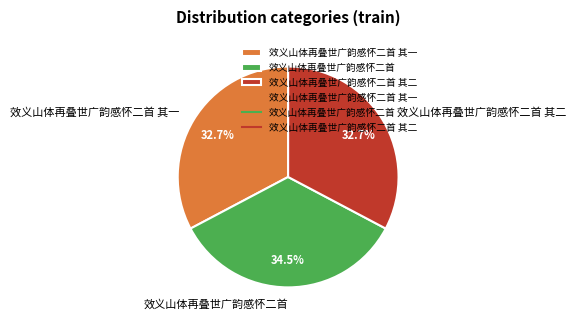

Is it true that 效义山体再叠世广韵感怀二首 其二 is 33% of the pie?

True